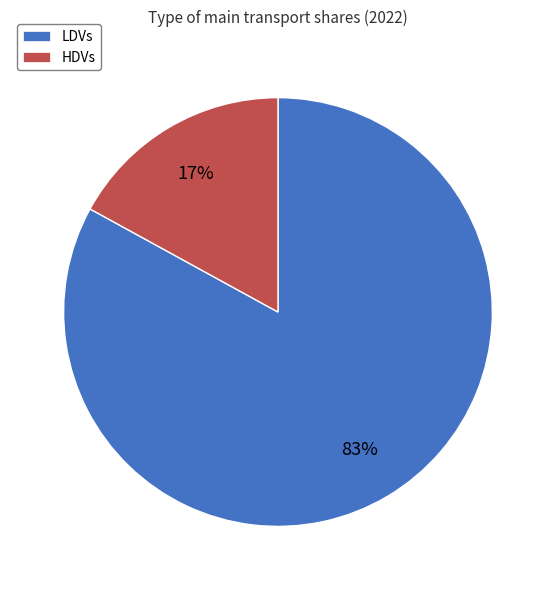

Which slice is the smallest?

HDVs